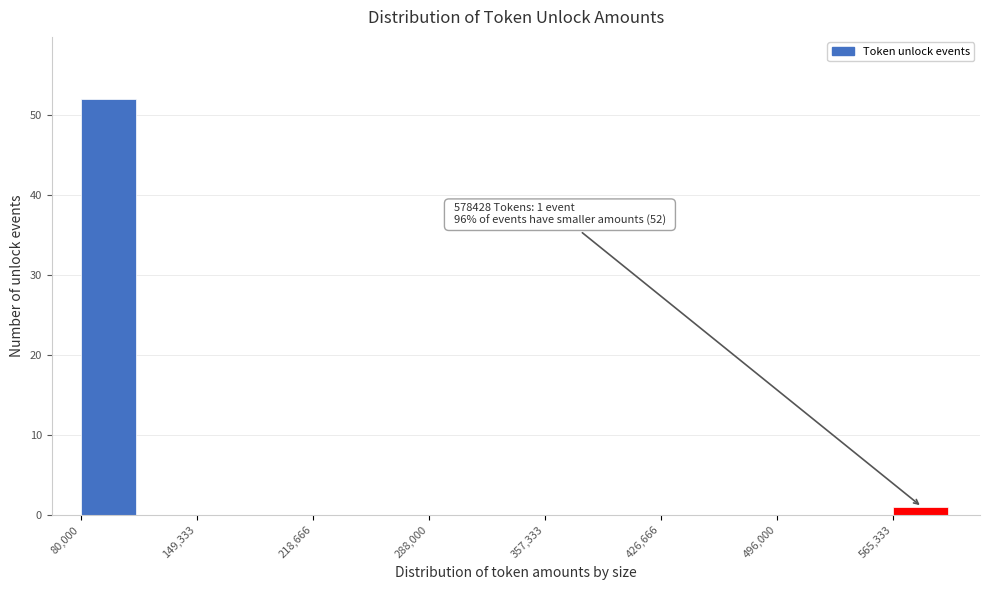

Read against the x-axis, roughly where is the centre of the tallest bar?

100000